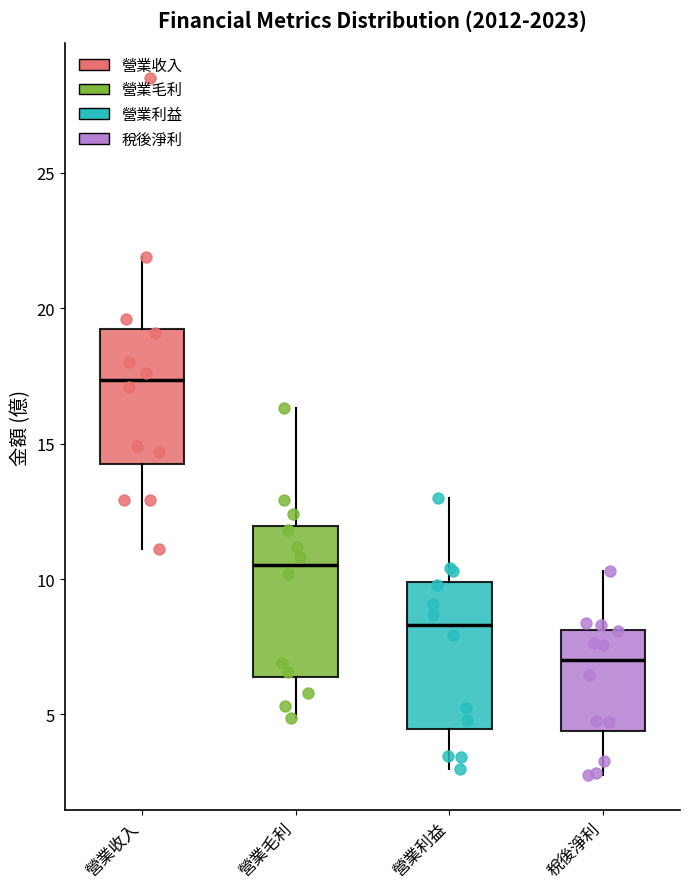

Which box has the highest median line?

營業收入